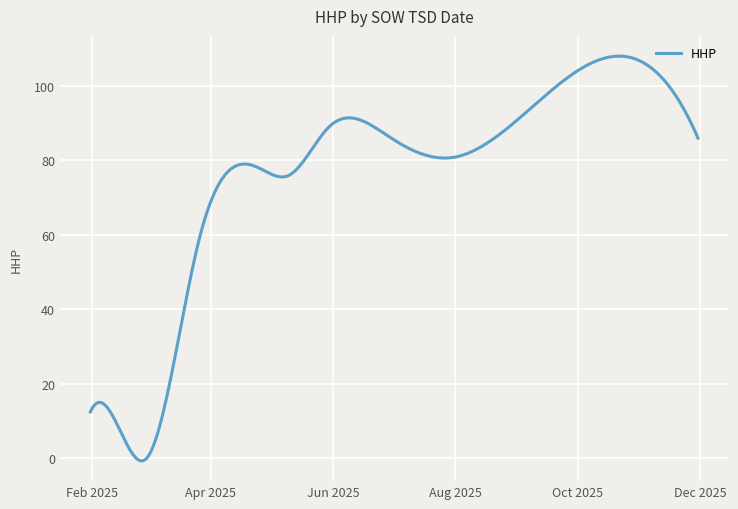

What is the maximum value shown in the chart?

108.0